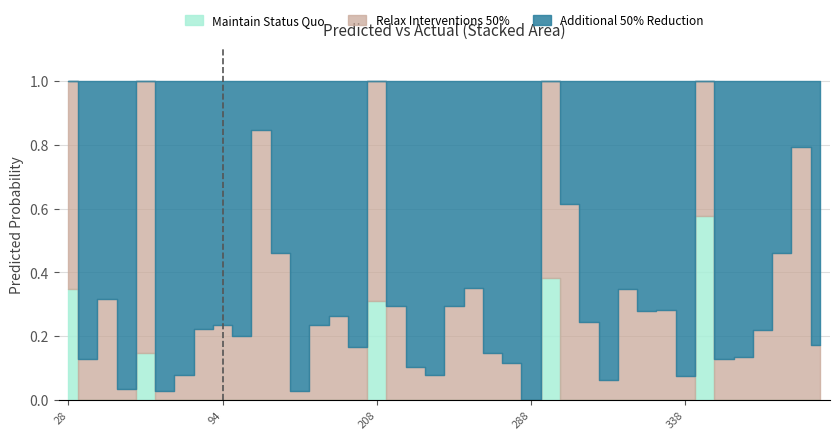

True or false: y_pred has a value of 0.0 at 180.

True